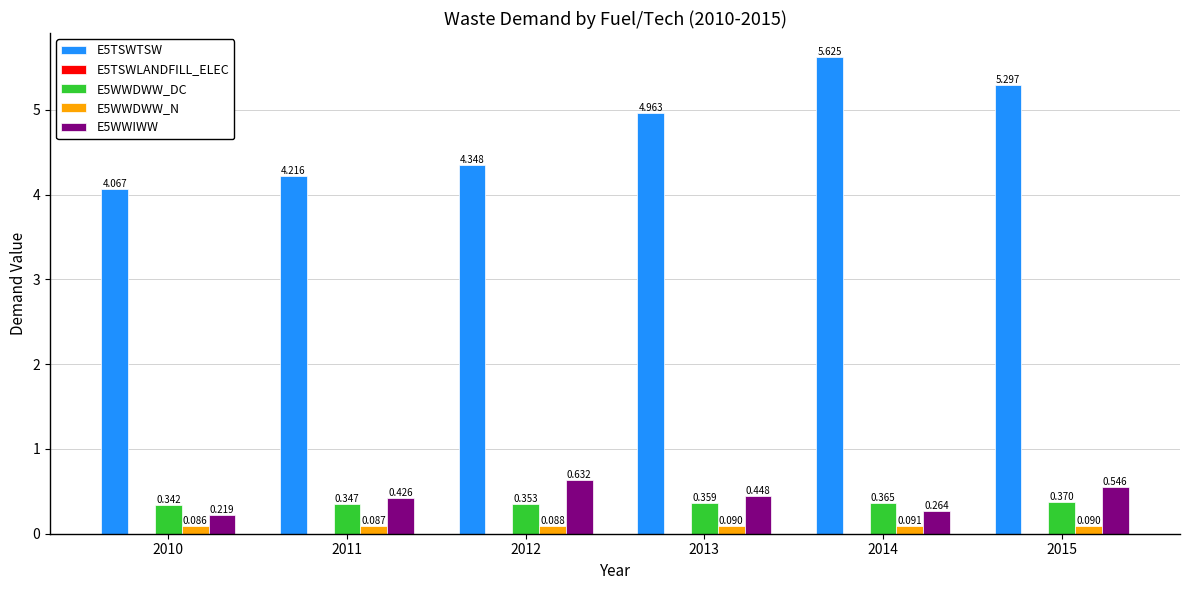

Reading left to right, transcribe all the data shown in this chart.

E5TSWTSW: 2010=4.1	2011=4.2	2012=4.3	2013=5.0	2014=5.6	2015=5.3
E5TSWLANDFILL_ELEC: 2010=0.0	2011=0.0	2012=0.0	2013=0.0	2014=0.0	2015=0.0
E5WWDWW_DC: 2010=0.3	2011=0.3	2012=0.4	2013=0.4	2014=0.4	2015=0.4
E5WWDWW_N: 2010=0.1	2011=0.1	2012=0.1	2013=0.1	2014=0.1	2015=0.1
E5WWIWW: 2010=0.2	2011=0.4	2012=0.6	2013=0.4	2014=0.3	2015=0.5